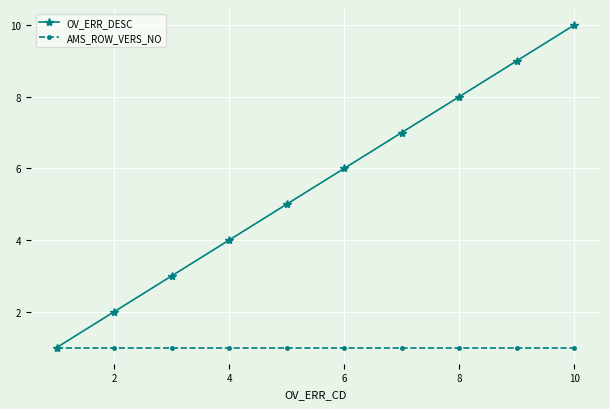

Which series has the largest range (max minus min)?

OV_ERR_DESC